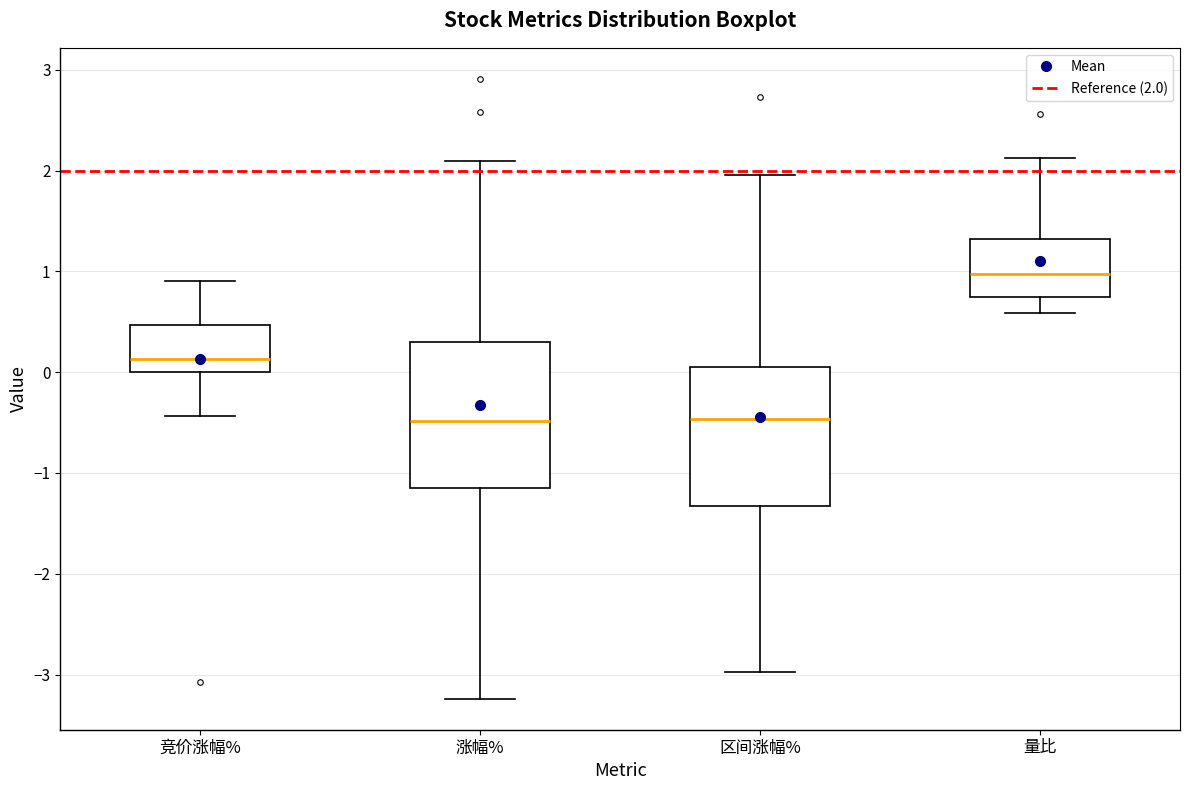

Reading left to right, transcribe this box plot: for each box, give where its median line is, the range the box spans, and where its two whiskers end, as read against the y-axis. The values are not printed on the chart, so give them approximately, as read against the axis.

竞价涨幅%: median 0.1, box 0.0 to 0.5, whiskers -0.4 to 0.9
涨幅%: median -0.5, box -1.1 to 0.3, whiskers -3.2 to 2.1
区间涨幅%: median -0.5, box -1.3 to 0.1, whiskers -3.0 to 2.0
量比: median 1.0, box 0.7 to 1.3, whiskers 0.6 to 2.1